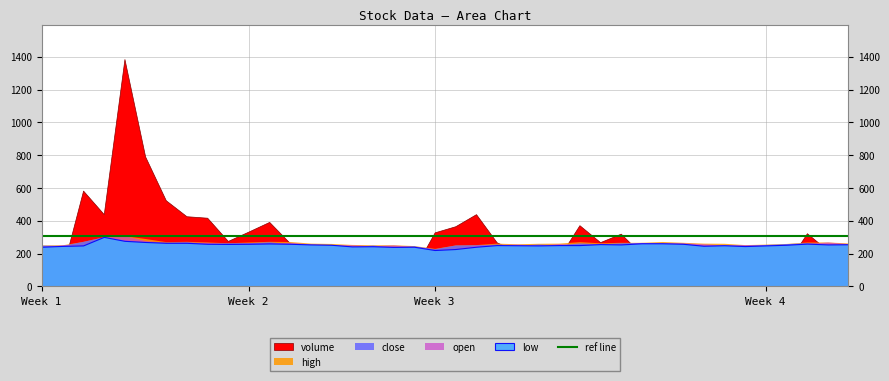

What is the difference between the second highest and second lowest values in the low series?

0.5